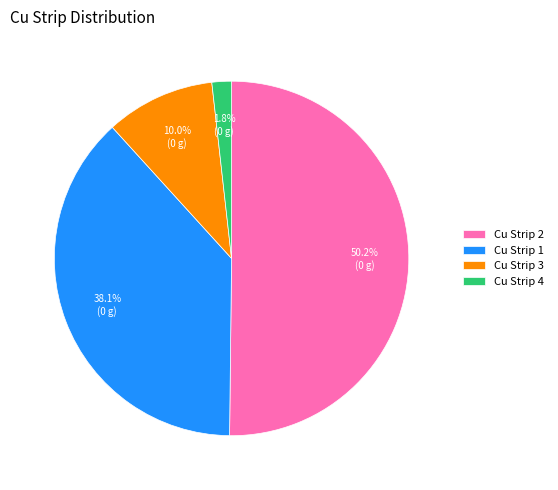

What is the ratio of the value at Cu Strip 2 to the value at Cu Strip 1?

1.3